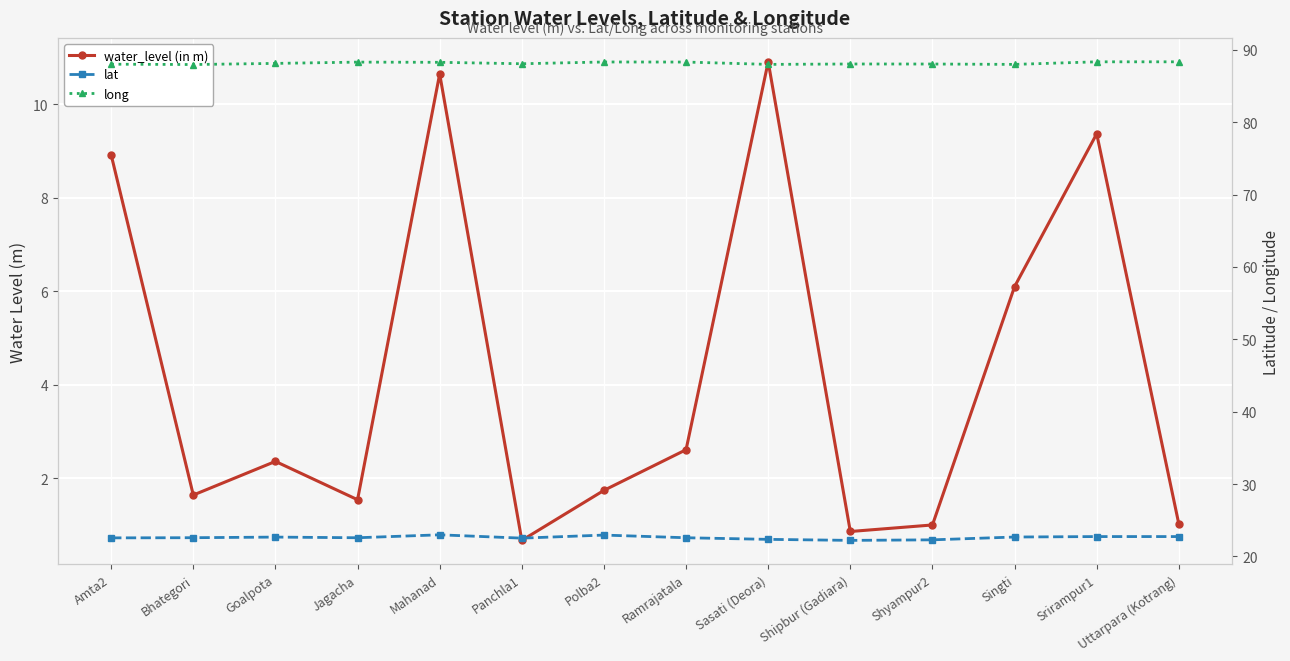

The value of long at Srirampur1 is 88.3. True or false?

True